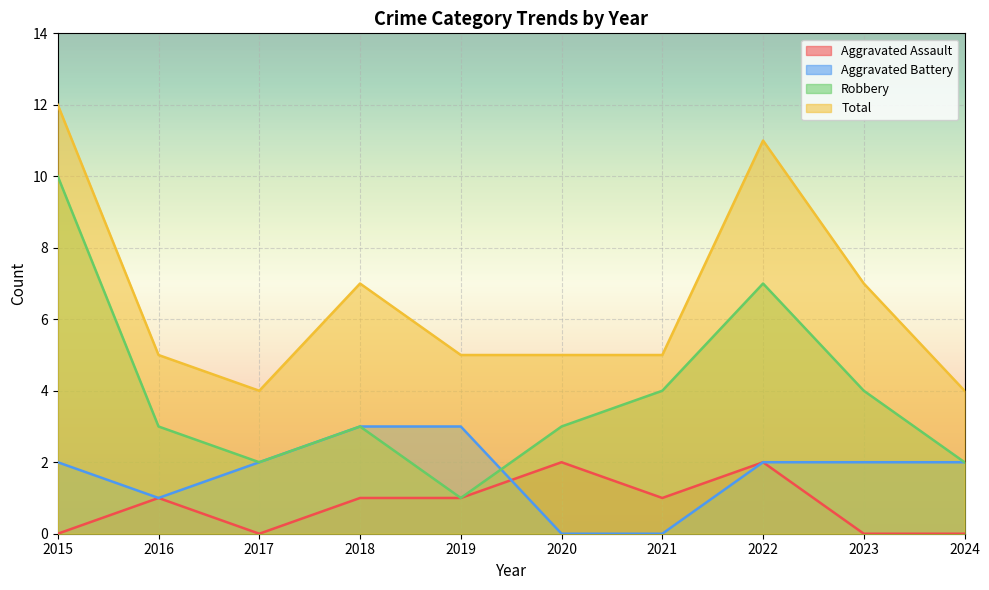

At which category does Robbery reach its first local valley?

2017